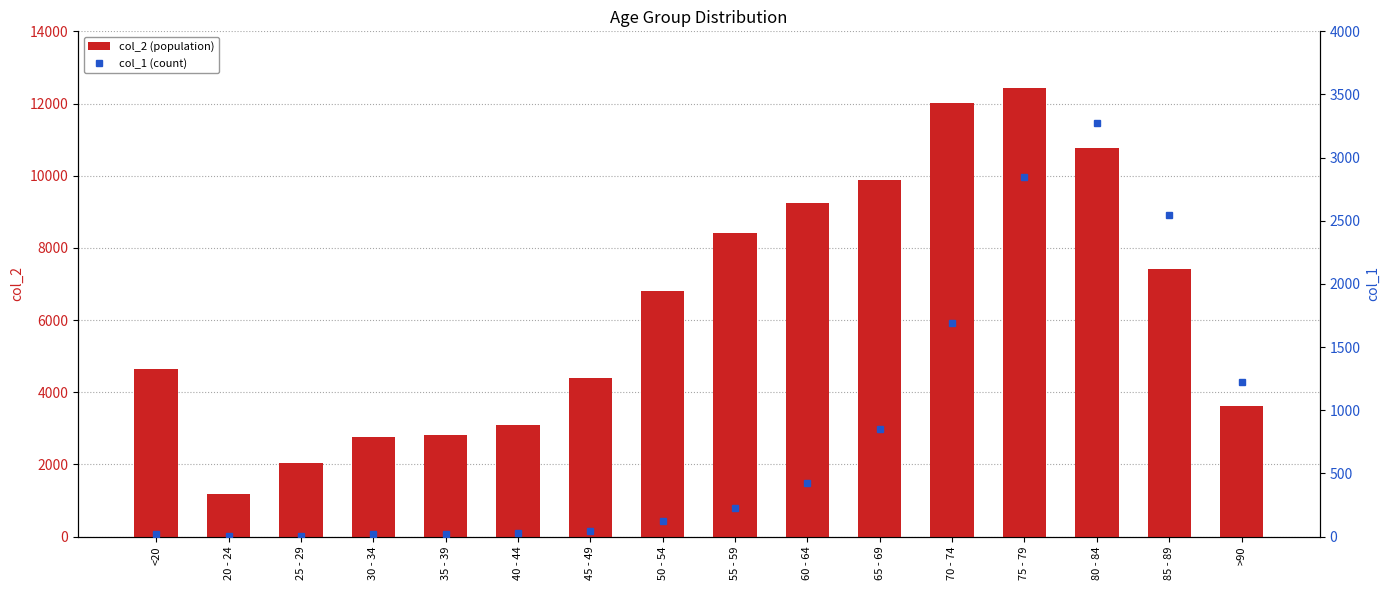

Is the value of col_1 (count) at 30 - 34 greater than the value of col_2 (population) at 85 - 89?

No